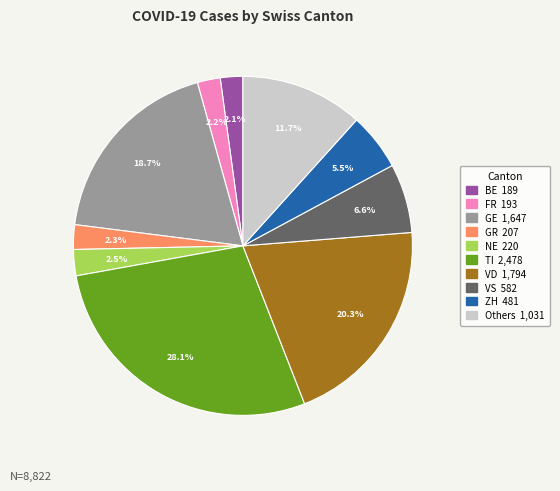

Is there a majority slice in this chart?

No